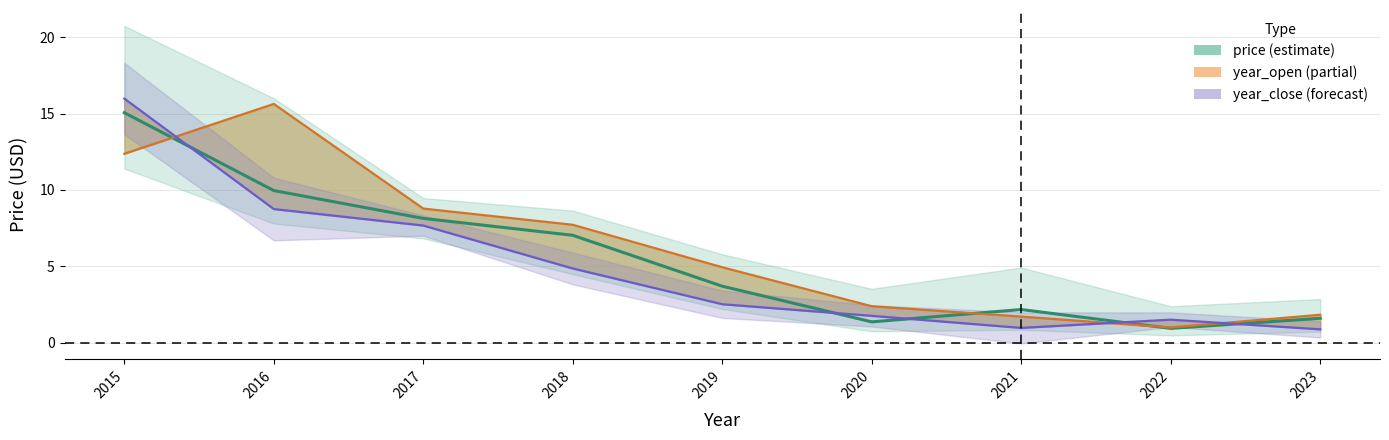

What is the sum of the price values at 2016 and 2017?

18.1